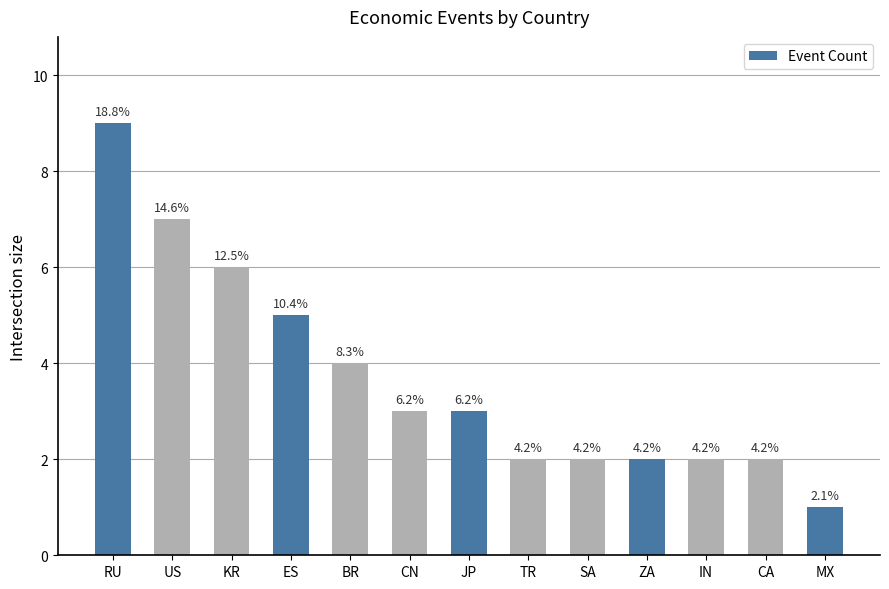

Does the chart contain stacked bars?

No